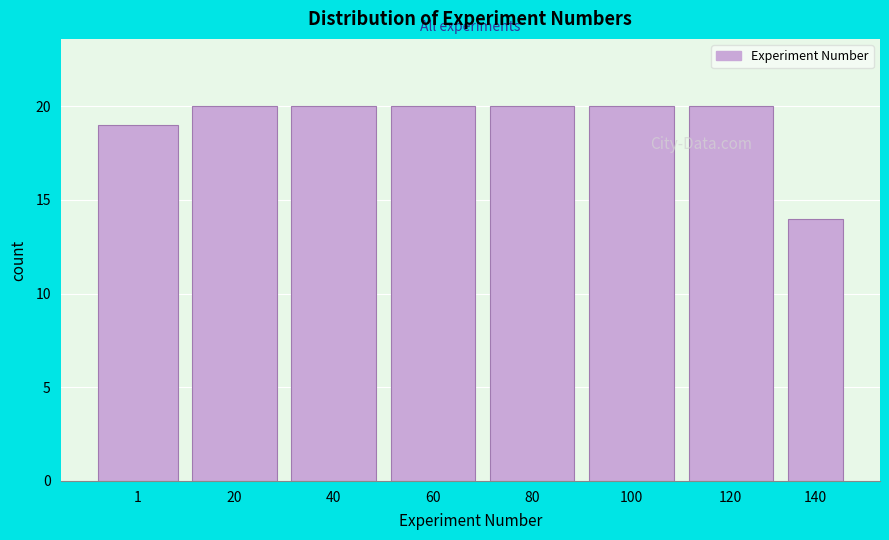

Reading left to right, transcribe all the data shown in this chart.

19	20	20	20	20	20	20	14